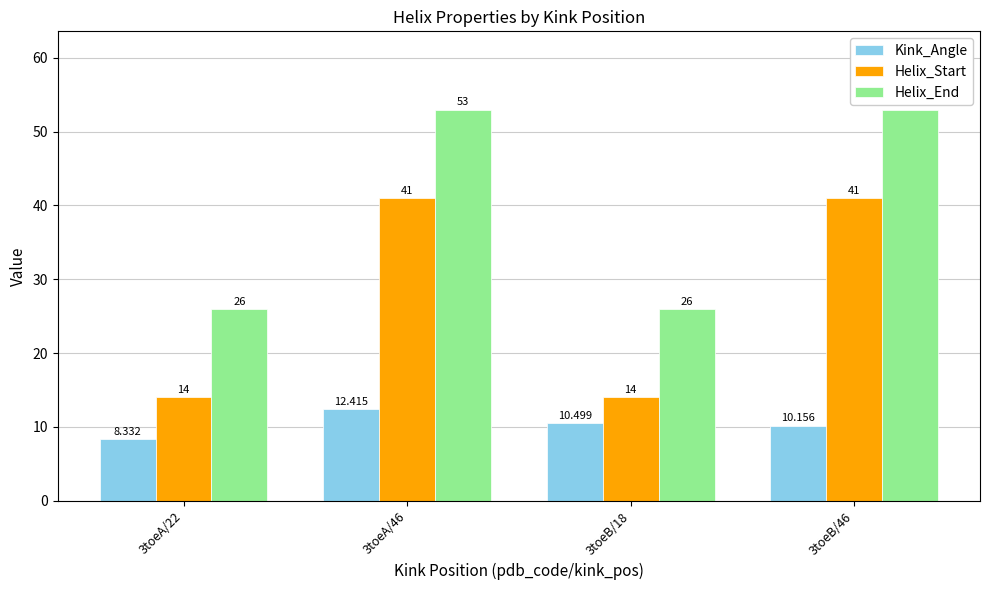

What is the total value across all series at 3toeB/46?

104.2